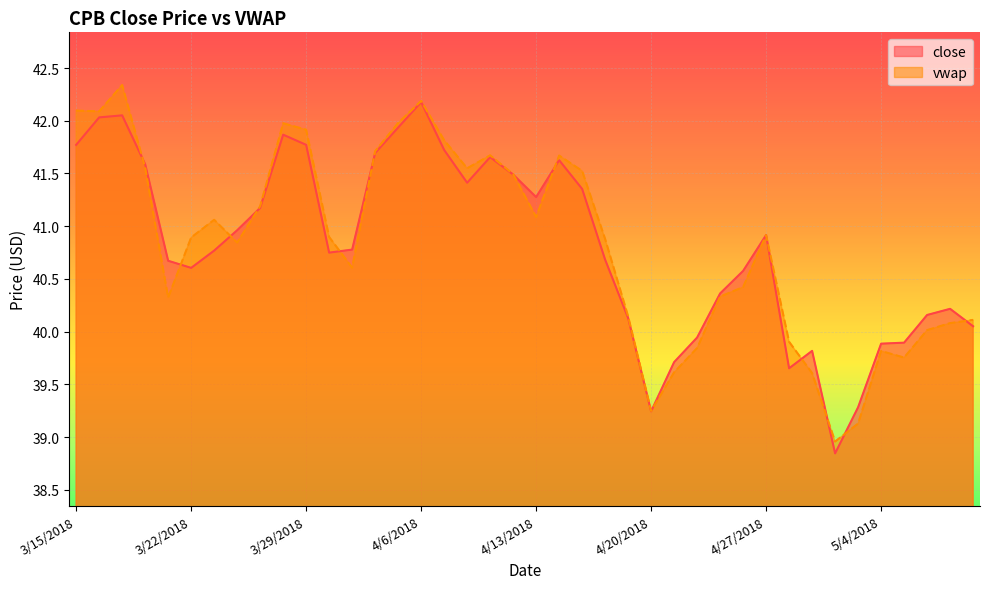

Rank the categories by vwap value from highest to lowest.

3/19/2018, 4/6/2018, 3/15/2018, 3/16/2018, 4/5/2018, 3/28/2018, 3/29/2018, 4/9/2018, 4/4/2018, 4/11/2018, 4/16/2018, 3/20/2018, 4/10/2018, 4/17/2018, 4/12/2018, 3/27/2018, 4/13/2018, 3/23/2018, 4/27/2018, 4/2/2018, 3/22/2018, 4/18/2018, 3/26/2018, 4/3/2018, 4/26/2018, 4/25/2018, 3/21/2018, 4/19/2018, 5/10/2018, 5/9/2018, 5/8/2018, 4/30/2018, 4/24/2018, 5/4/2018, 5/7/2018, 4/23/2018, 5/1/2018, 4/20/2018, 5/3/2018, 5/2/2018